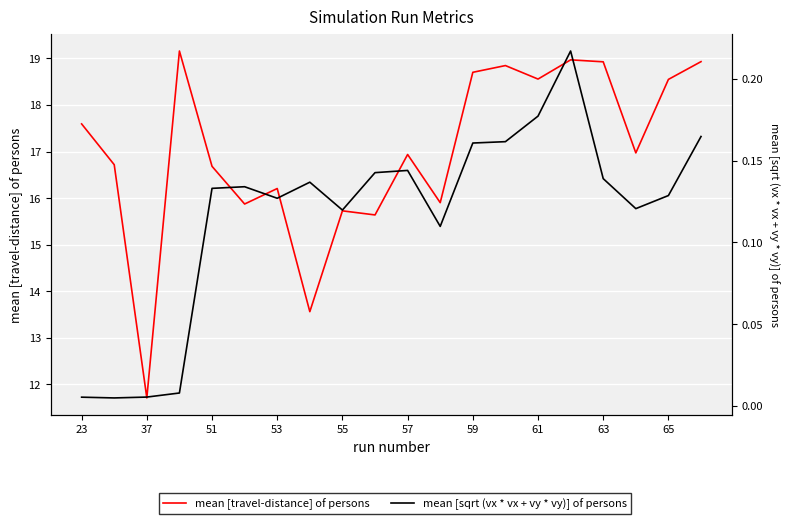

What are all the series names shown in the legend?

mean [travel-distance] of persons, mean [sqrt (vx * vx + vy * vy)] of persons